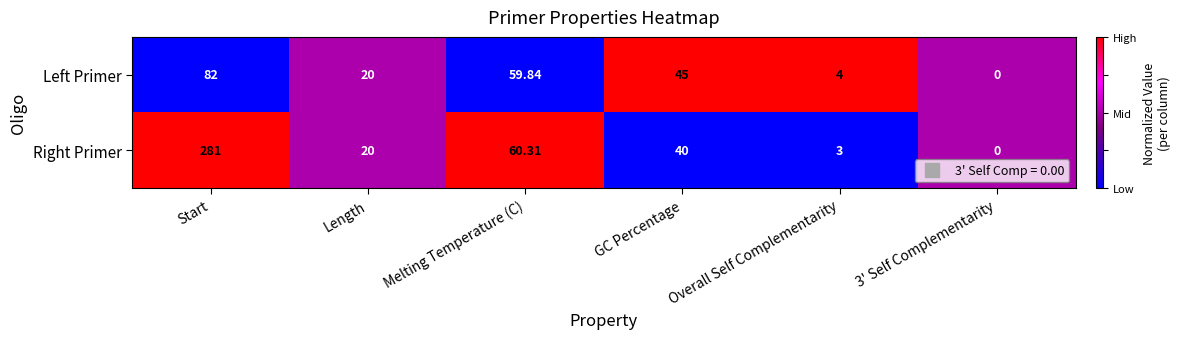

Which series changed the most between GC Percentage and 3' Self Complementarity?

Left Primer